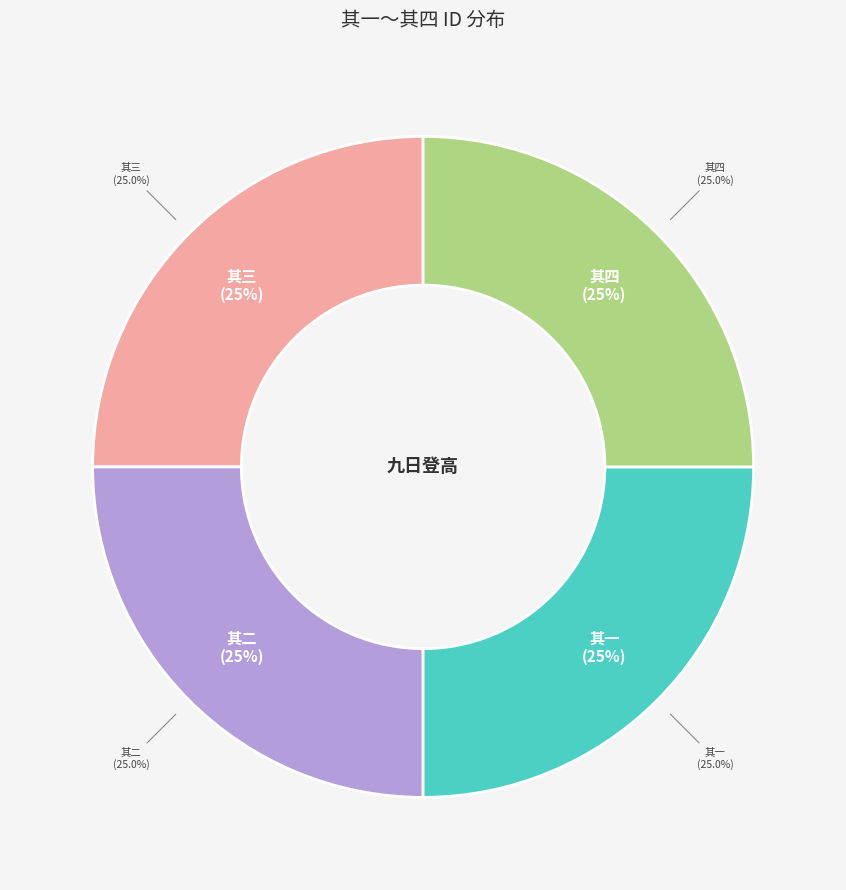

Is it true that 其二 is 25% of the pie?

True